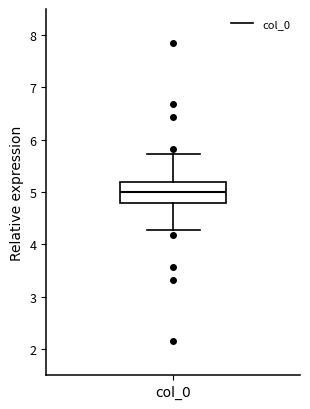

Where is the lower edge of the box for col_0 on the y-axis? The values are not printed on the chart, so give them approximately, as read against the axis.

4.8